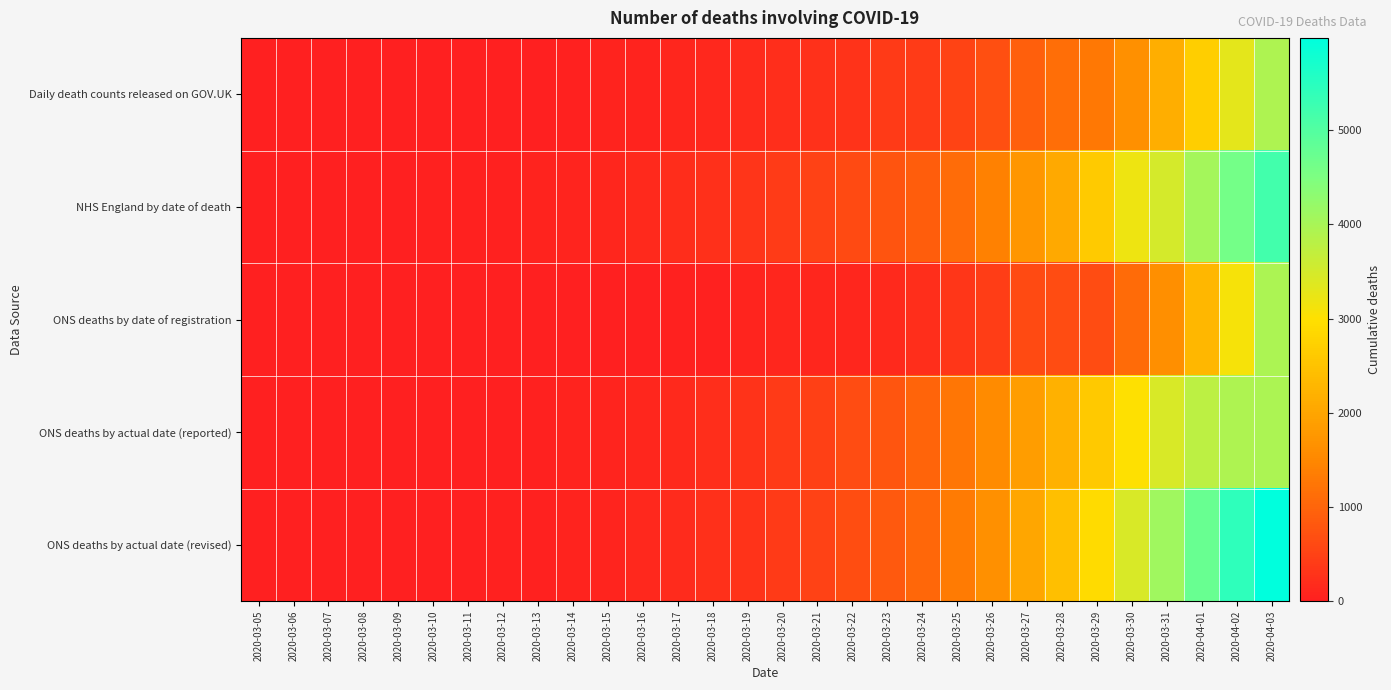

What is the total value across all series at 2020-03-08?

35